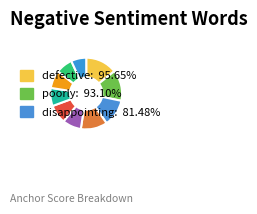

Count the number of slices in the pie.

10